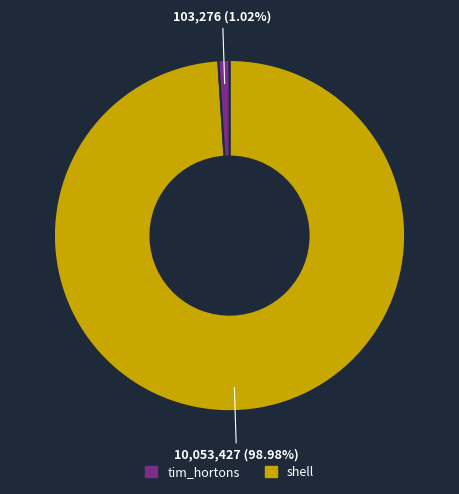

Does any single category account for the majority?

Yes